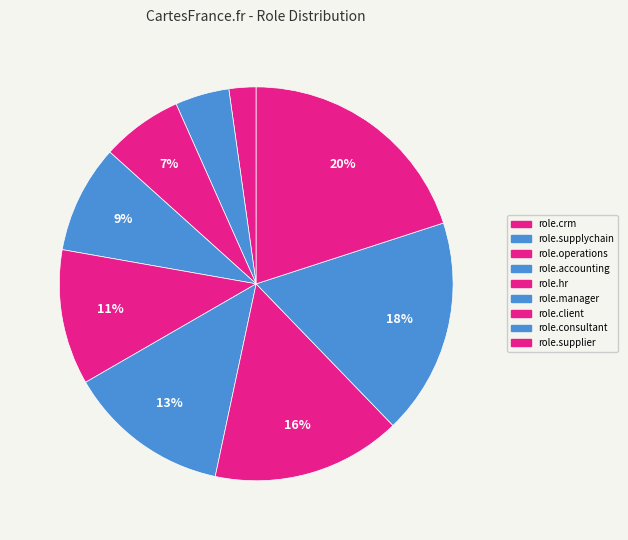

Rank the categories by value from highest to lowest.

role.supplier, role.consultant, role.client, role.manager, role.hr, role.accounting, role.operations, role.supplychain, role.crm